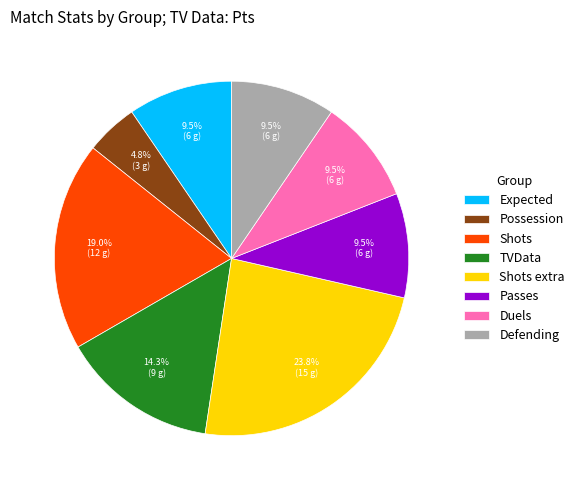

Which slice is the smallest?

Possession